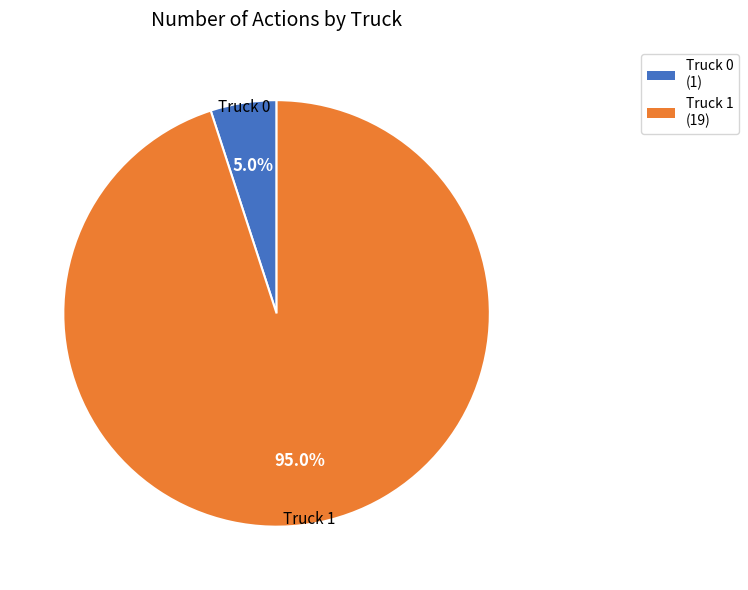

Is it true that Truck 1 is 95% of the pie?

True